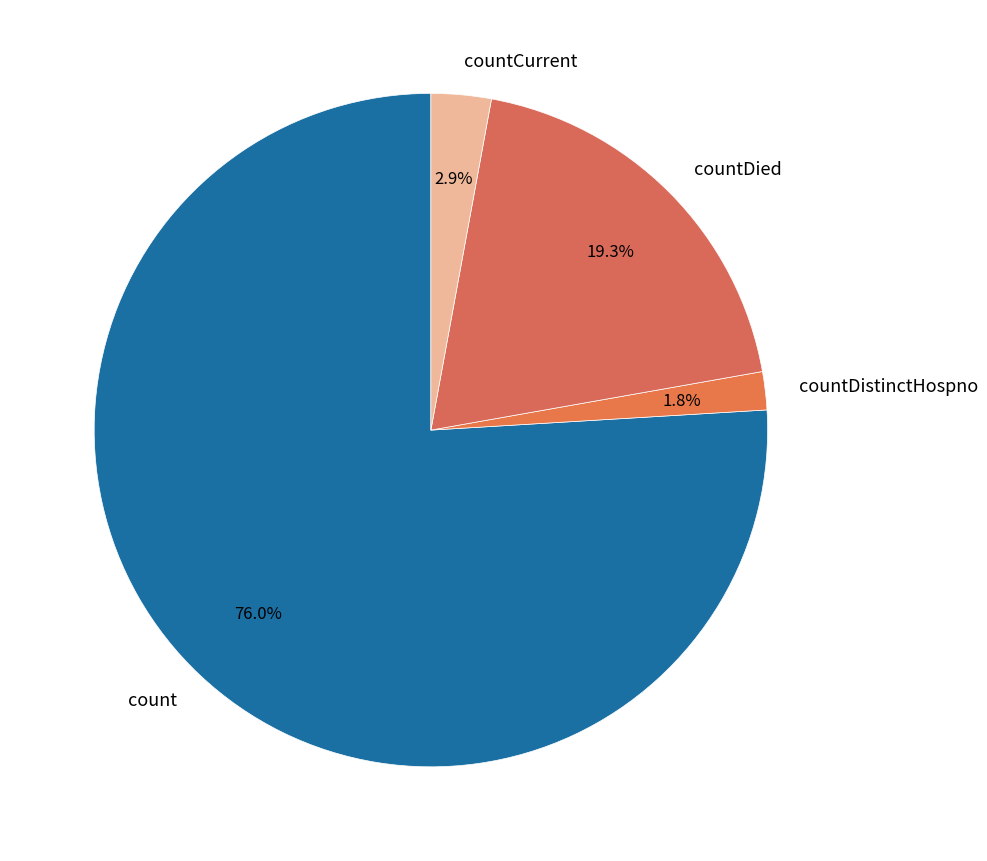

Is it true that countDistinctHospno is 2% of the pie?

True